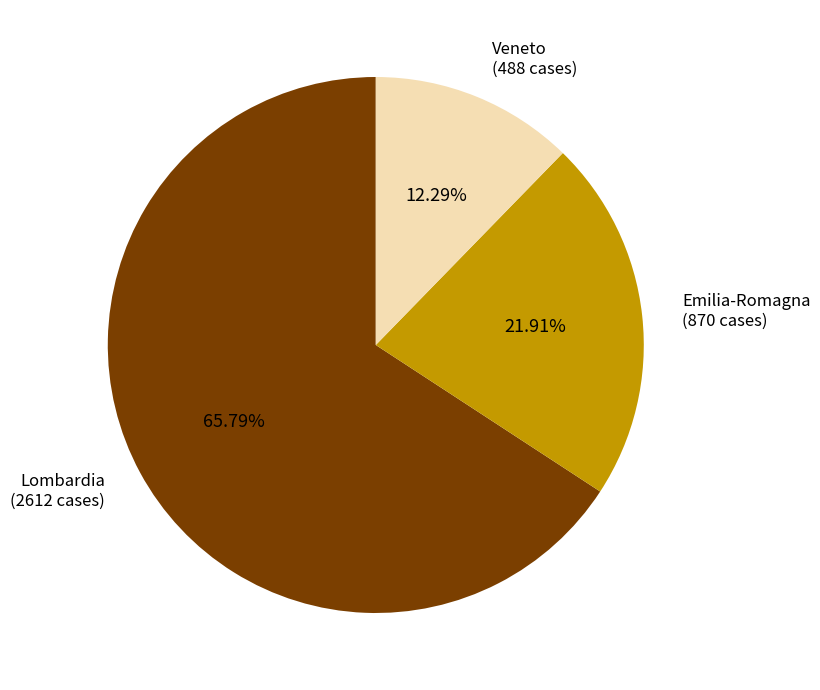

Which category accounts for the majority?

Lombardia (2612 cases)